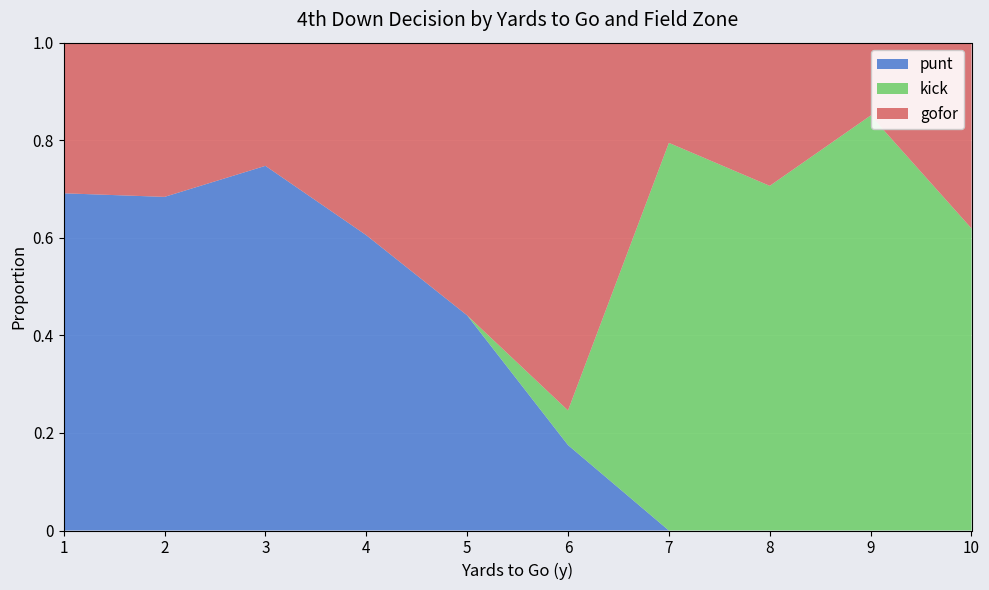

At which category is the sum across all series the highest?

1